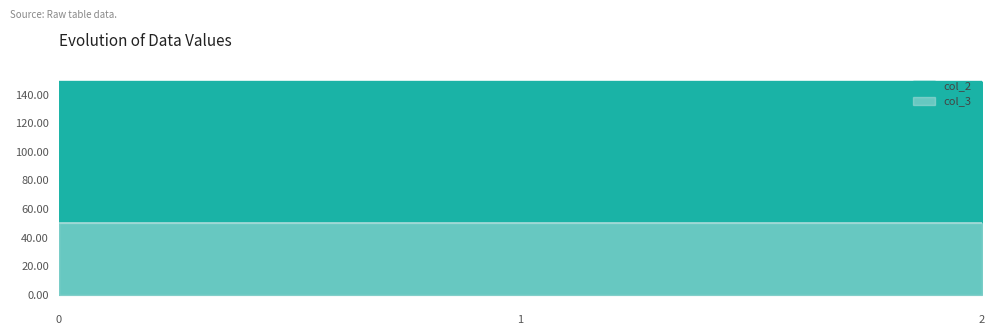

What is the average value?

149.2